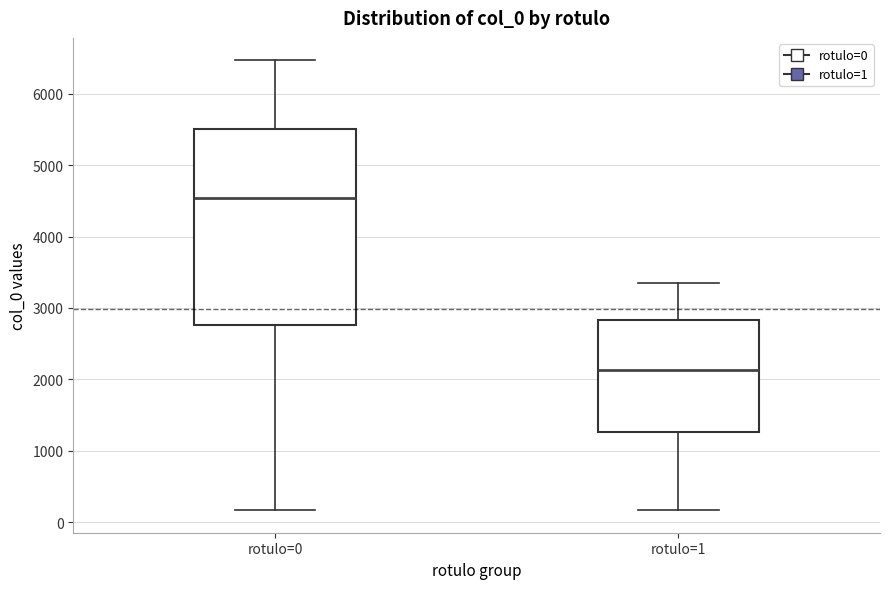

Where does the lower whisker of the box for rotulo=1 end on the y-axis? The values are not printed on the chart, so give them approximately, as read against the axis.

200